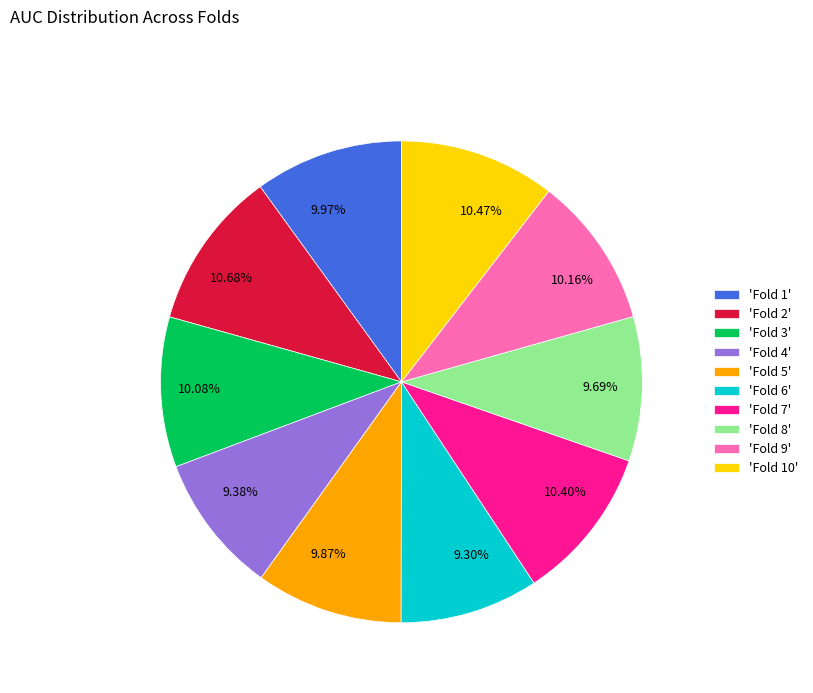

Is 9.69% the majority of the pie?

No